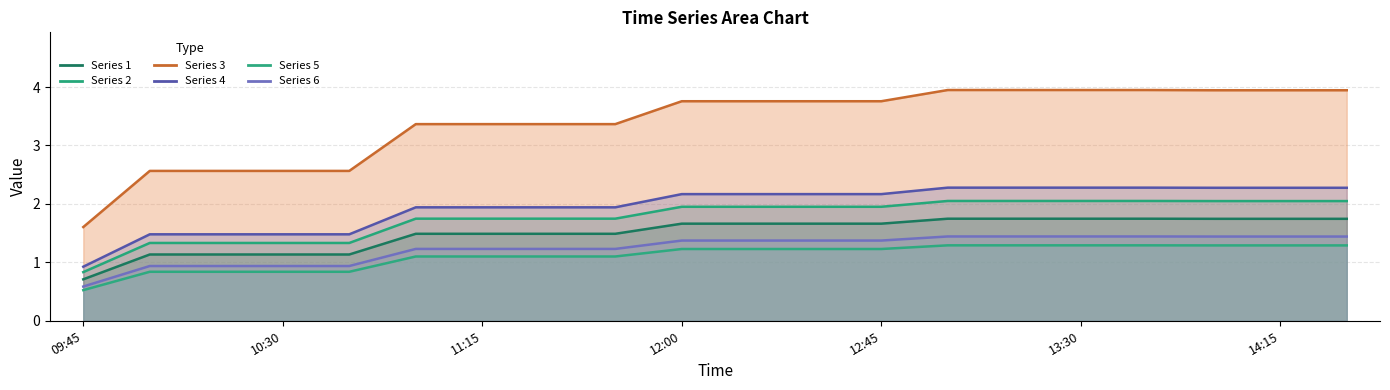

True or false: 4 and 3 cross at least once.

False